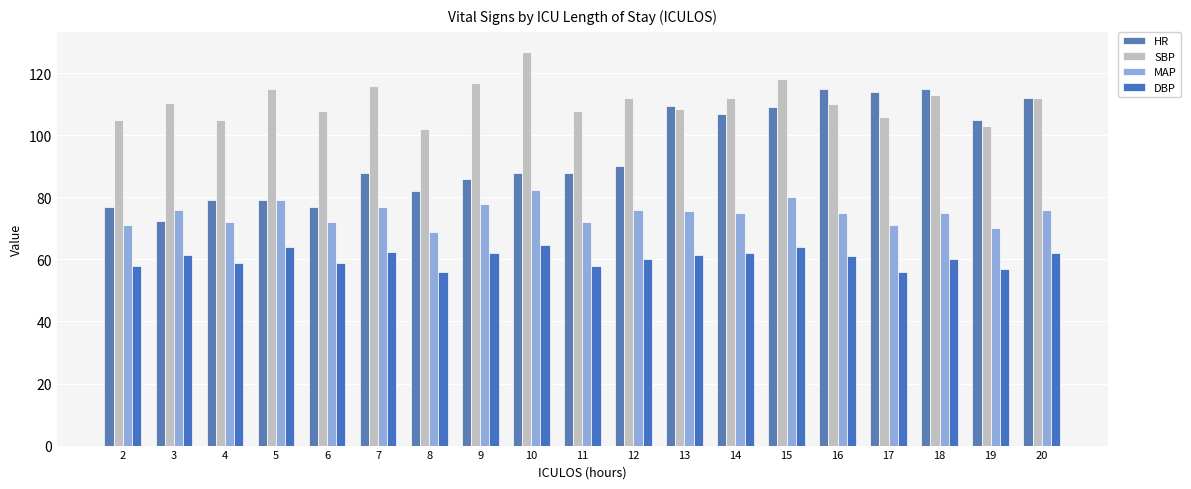

True or false: SBP has a value of 110.5 at 3.

True